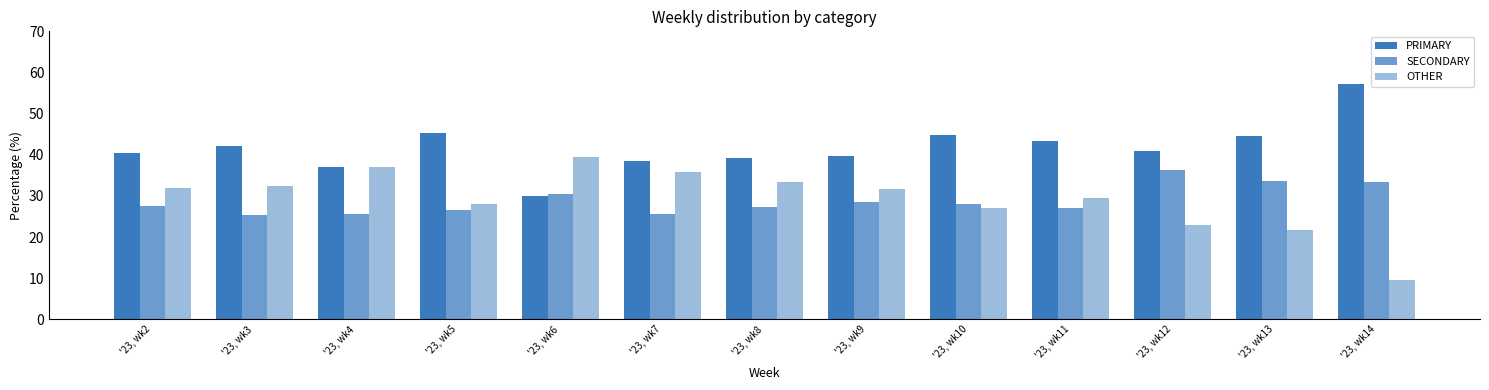

Reading left to right, what are all the values shown in this chart?

PRIMARY: 40.4	42.2	37.1	45.3	30.0	38.6	39.3	39.7	44.8	43.4	40.8	44.6	57.1
SECONDARY: 27.6	25.3	25.7	26.6	30.4	25.6	27.3	28.6	28.1	27.1	36.2	33.7	33.3
OTHER: 32.0	32.5	37.1	28.1	39.5	35.8	33.3	31.7	27.1	29.5	23.0	21.7	9.5